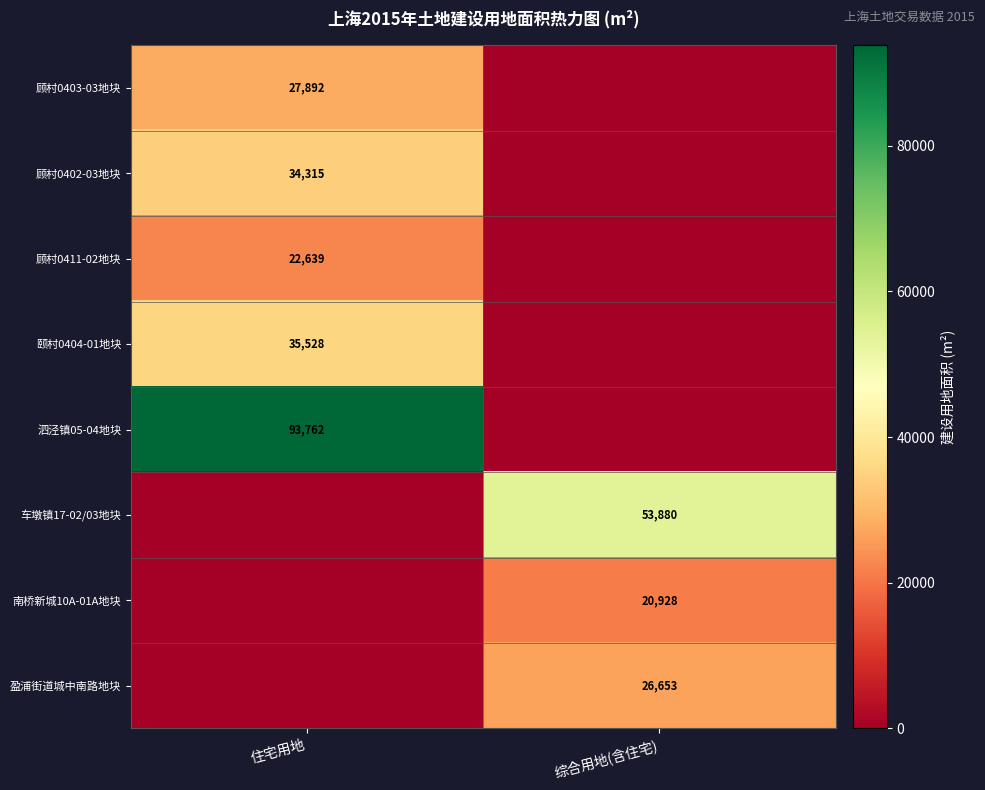

At which category is the sum across all series the highest?

住宅用地